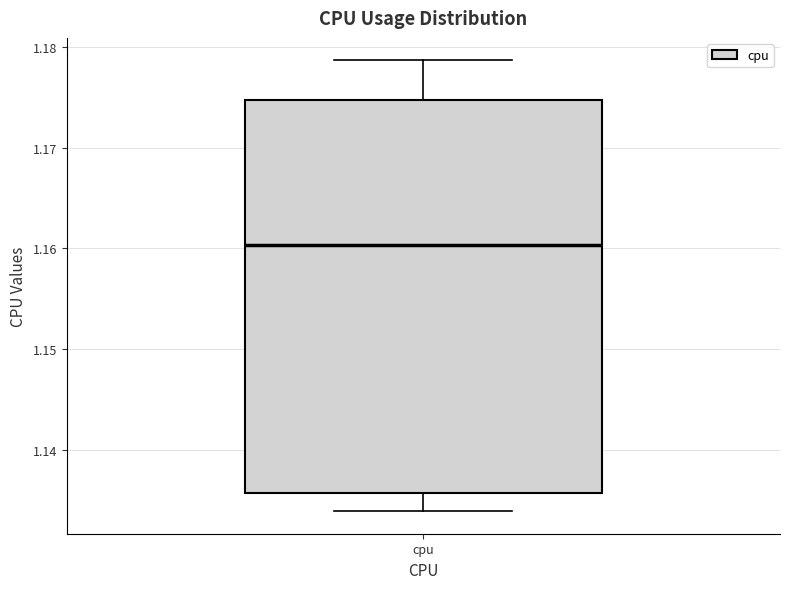

Where does the median line of the box for cpu sit on the y-axis? The values are not printed on the chart, so give them approximately, as read against the axis.

1.160